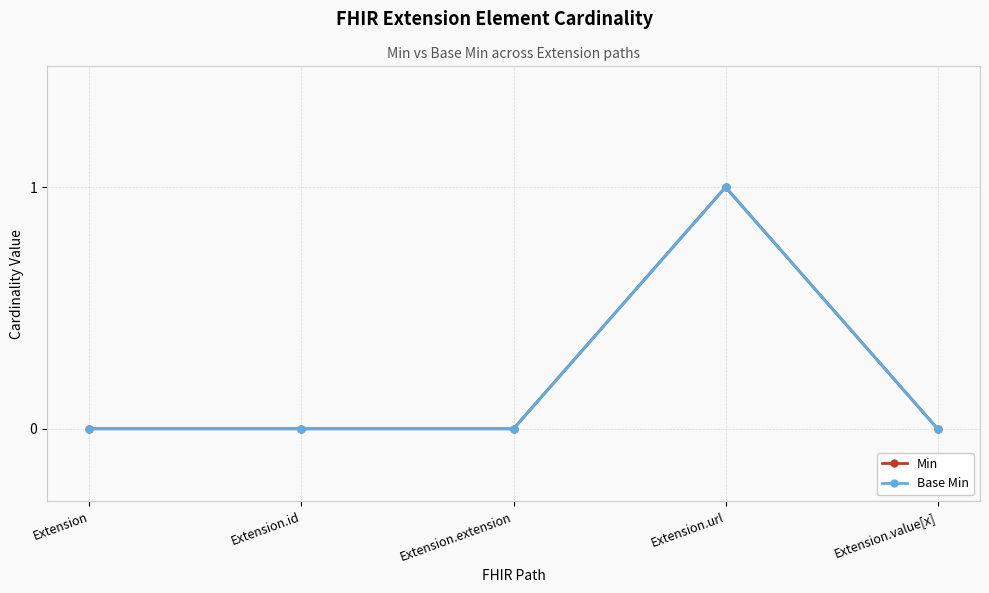

Is this an area chart (filled region under the line)?

No